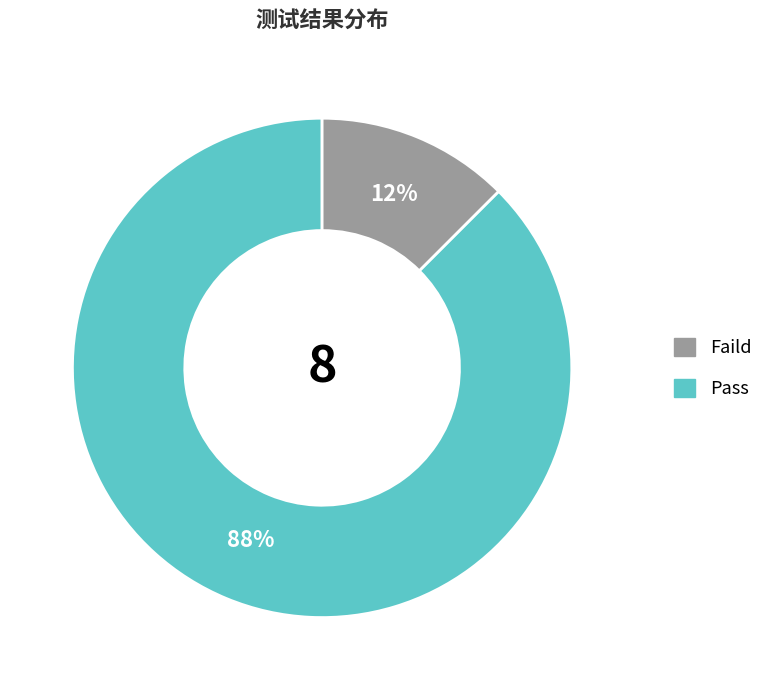

Is there a majority slice in this chart?

Yes